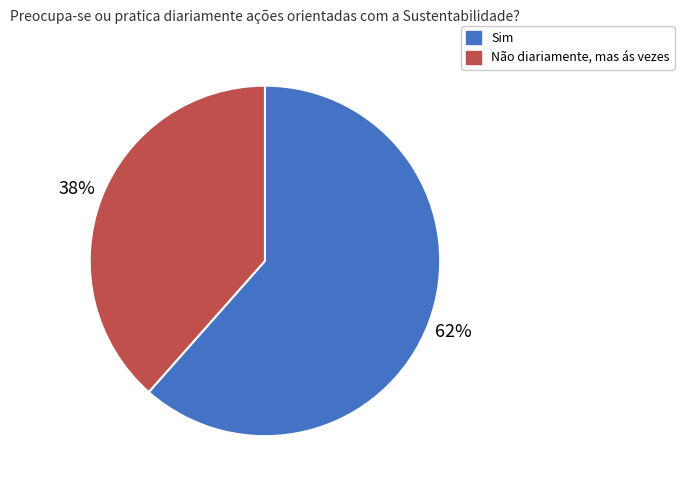

Which slice represents more than half of the pie?

Sim